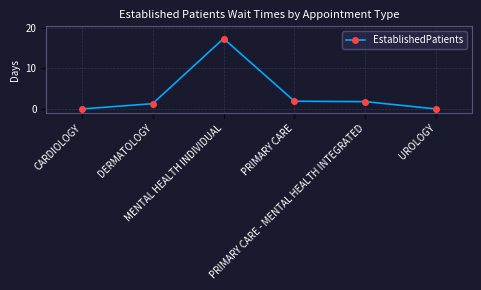

What position from the left is CARDIOLOGY?

1